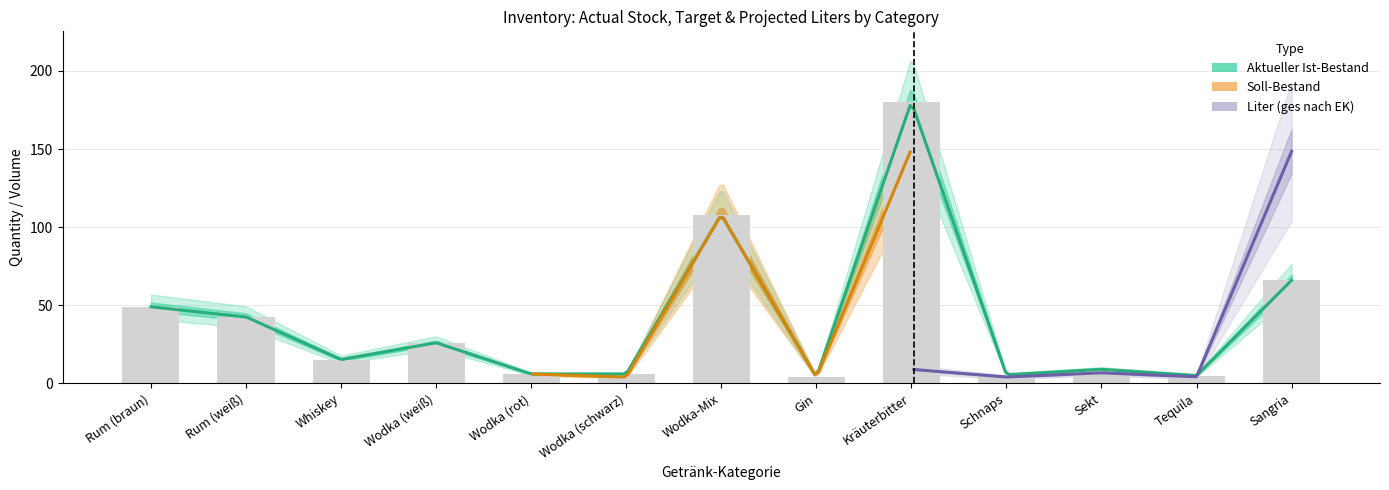

The value of Liter (ges nach EK) at Kräuterbitter is 2.0. True or false?

False